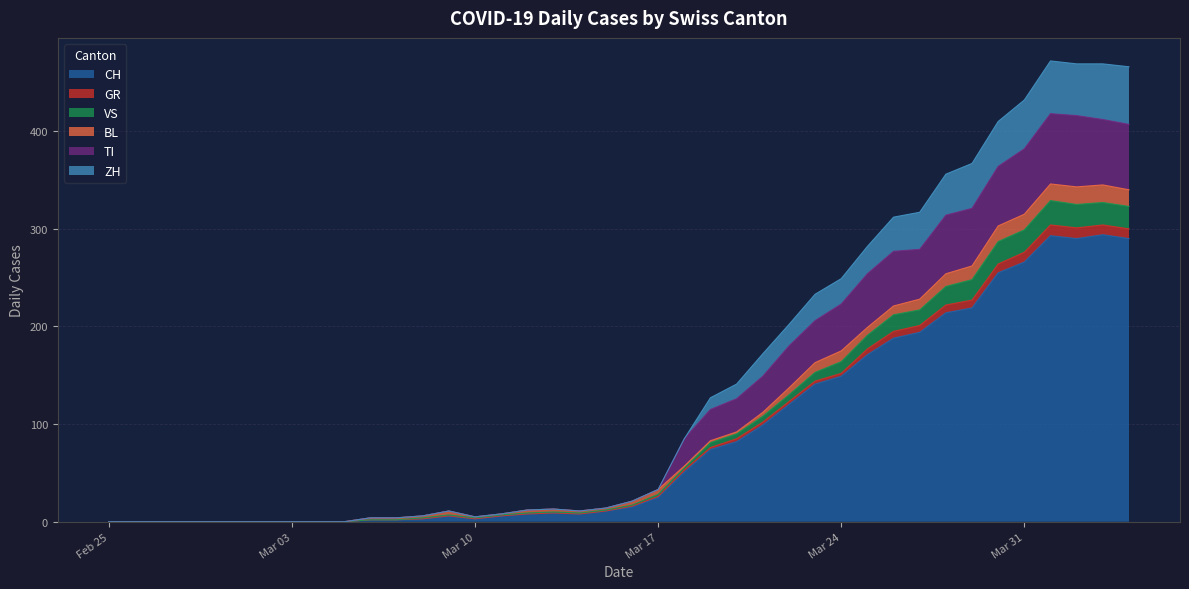

True or false: TI and GR intersect in this chart.

False